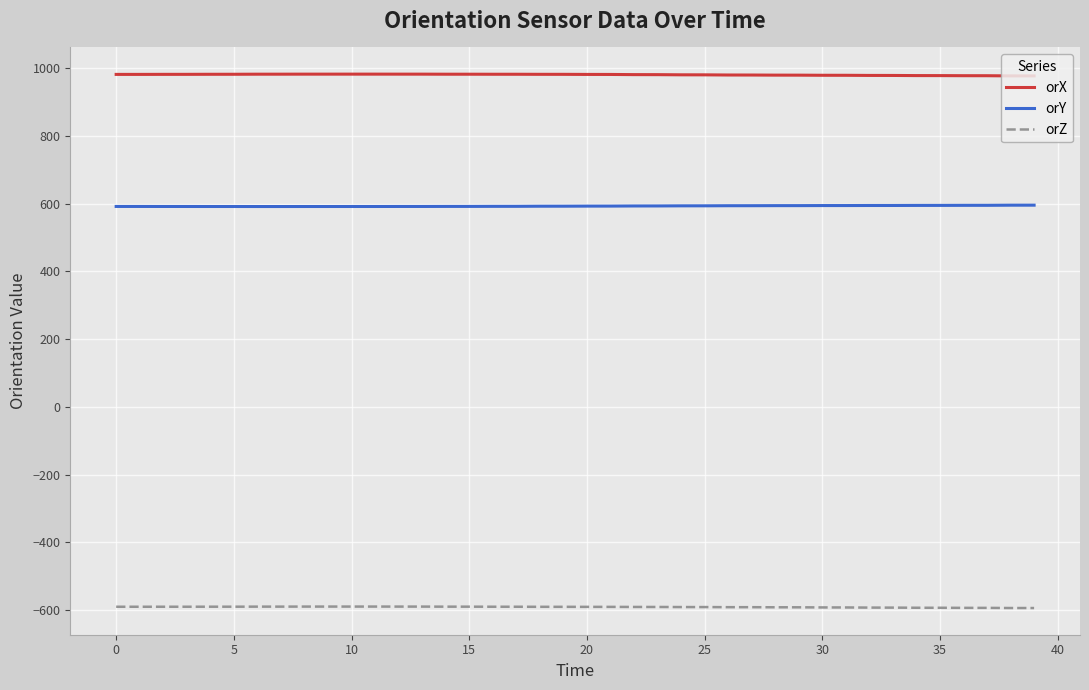

Is this an area chart (filled region under the line)?

No